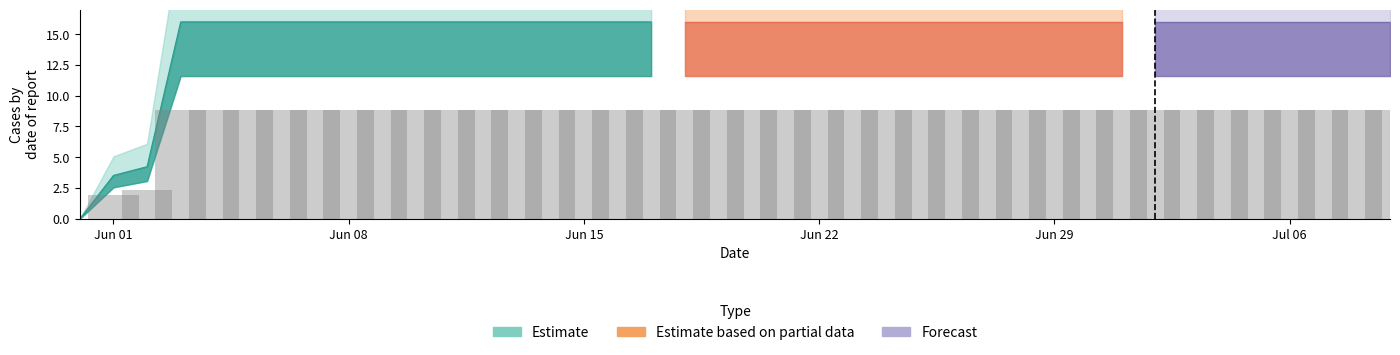

Rank the categories by value from highest to lowest.

2020-06-03, 2020-06-04, 2020-06-05, 2020-06-06, 2020-06-07, 2020-06-08, 2020-06-09, 2020-06-10, 2020-06-11, 2020-06-12, 2020-06-13, 2020-06-14, 2020-06-15, 2020-06-16, 2020-06-17, 2020-06-18, 2020-06-19, 2020-06-20, 2020-06-21, 2020-06-22, 2020-06-23, 2020-06-24, 2020-06-25, 2020-06-26, 2020-06-27, 2020-06-28, 2020-06-29, 2020-06-30, 2020-07-01, 2020-07-02, 2020-07-03, 2020-07-04, 2020-07-05, 2020-07-06, 2020-07-07, 2020-07-08, 2020-07-09, 2020-06-02, 2020-06-01, 2020-05-31